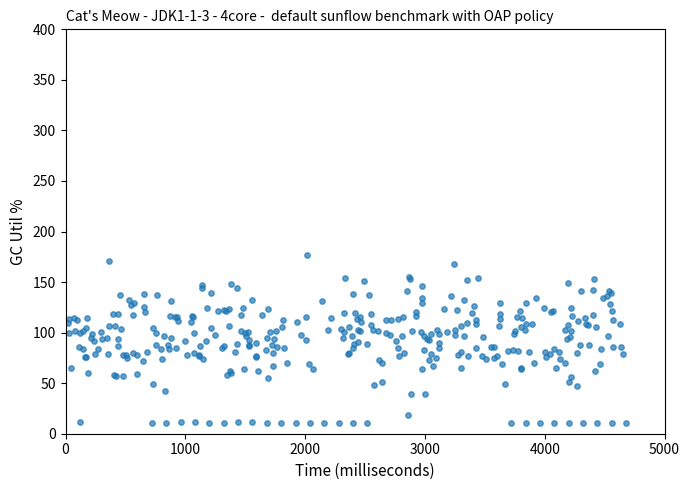

What is the range of Y values (max minus min)?

166.5